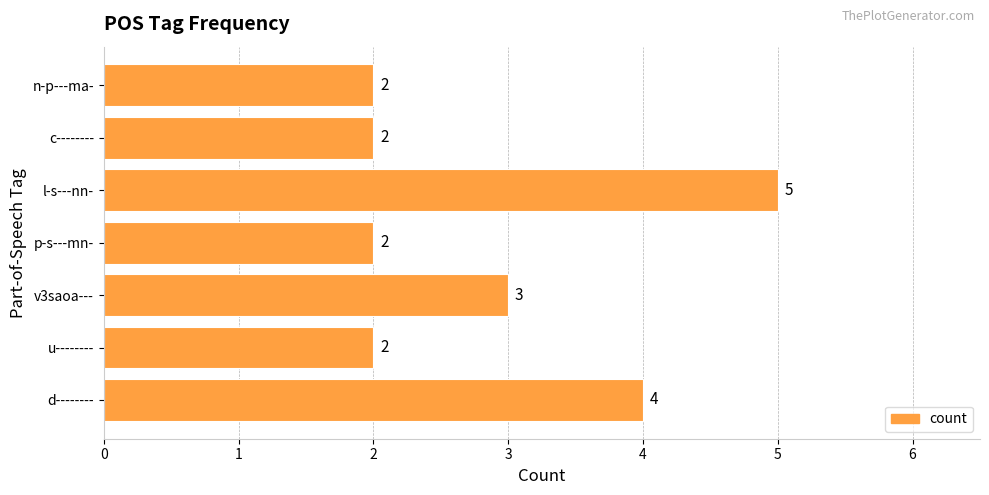

Are the bars horizontal?

Yes